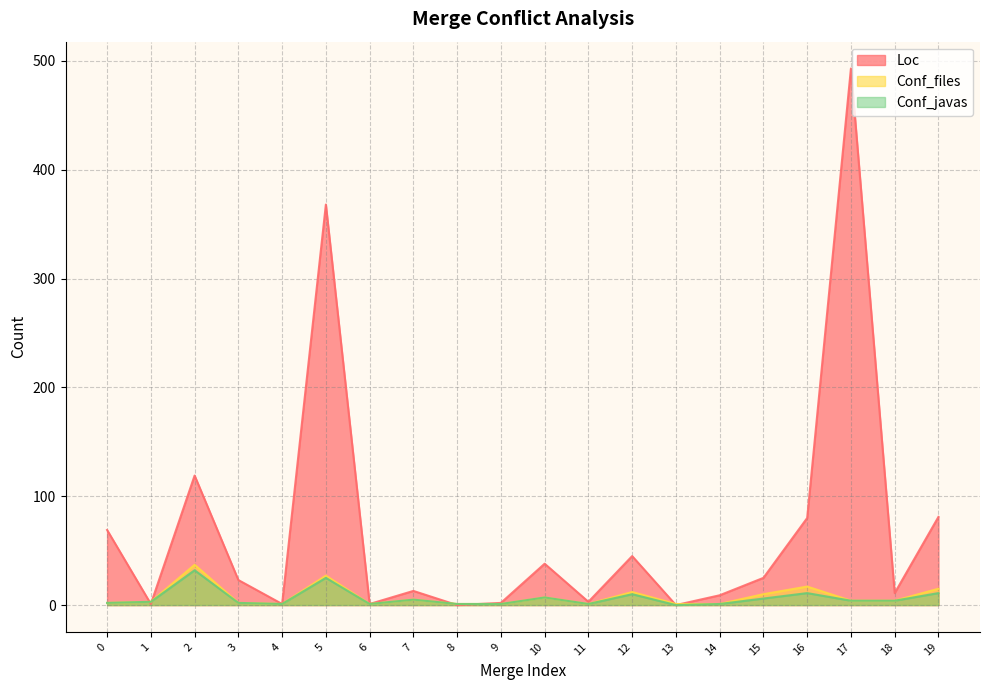

Which series changed the most between 3 and 19?

Loc